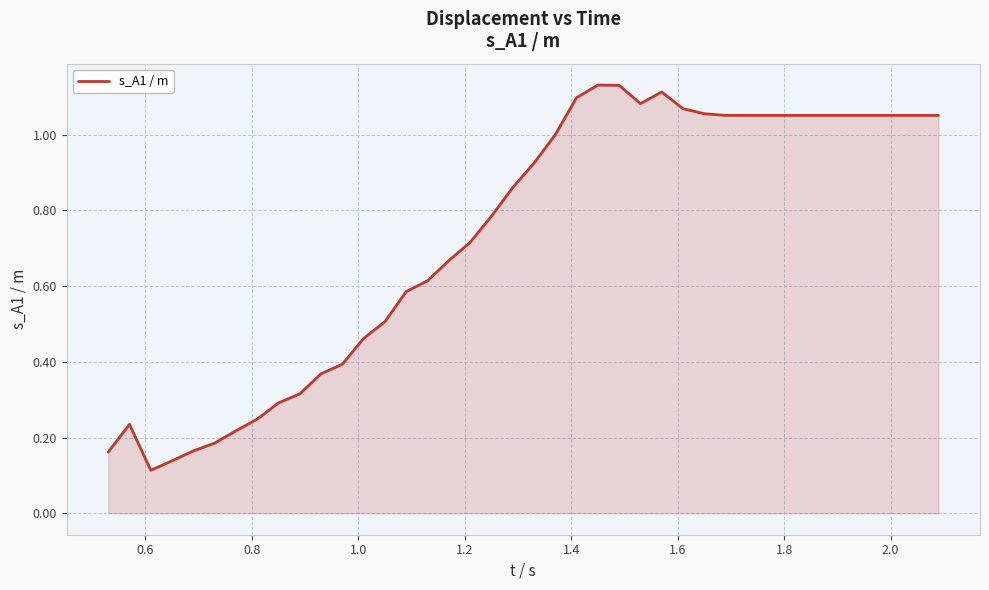

What is the difference between the maximum and minimum values?

1.0